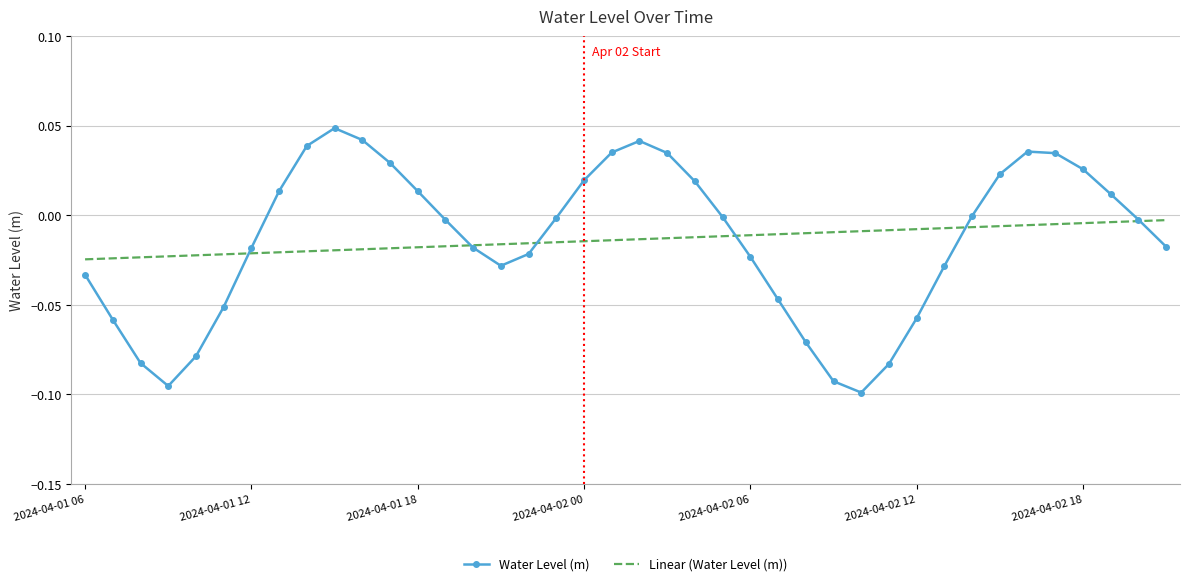

Rank the series by their maximum value, from lowest to highest.

Linear (Water Level (m)), Water Level (m)